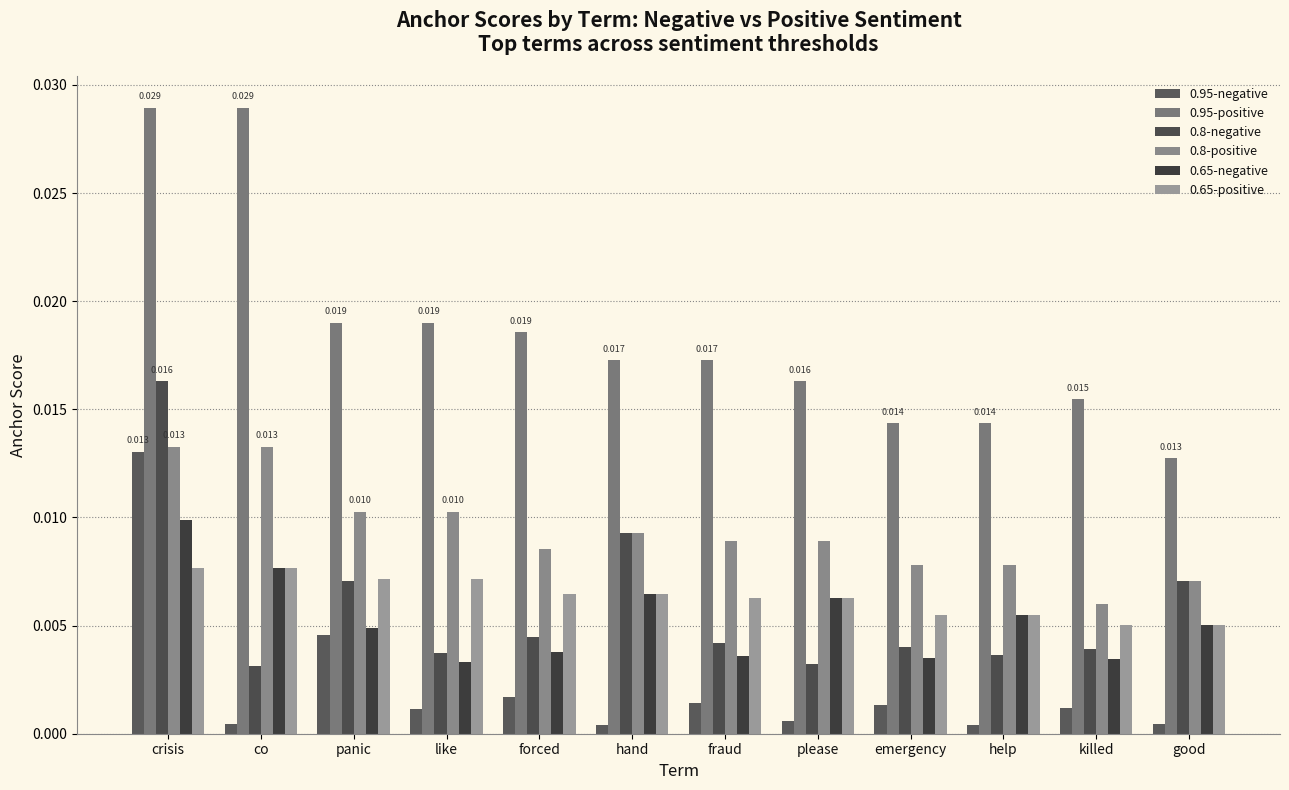

Rank the series at please from lowest to highest value.

0.95-negative, 0.8-negative, 0.65-negative, 0.65-positive, 0.8-positive, 0.95-positive